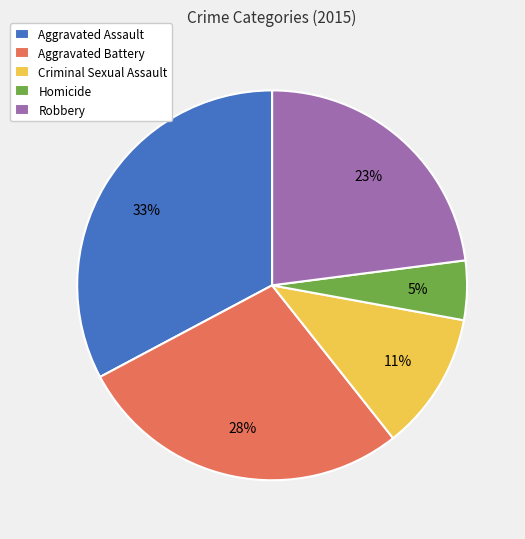

To the nearest percent, what percentage of the pie is Robbery?

23%